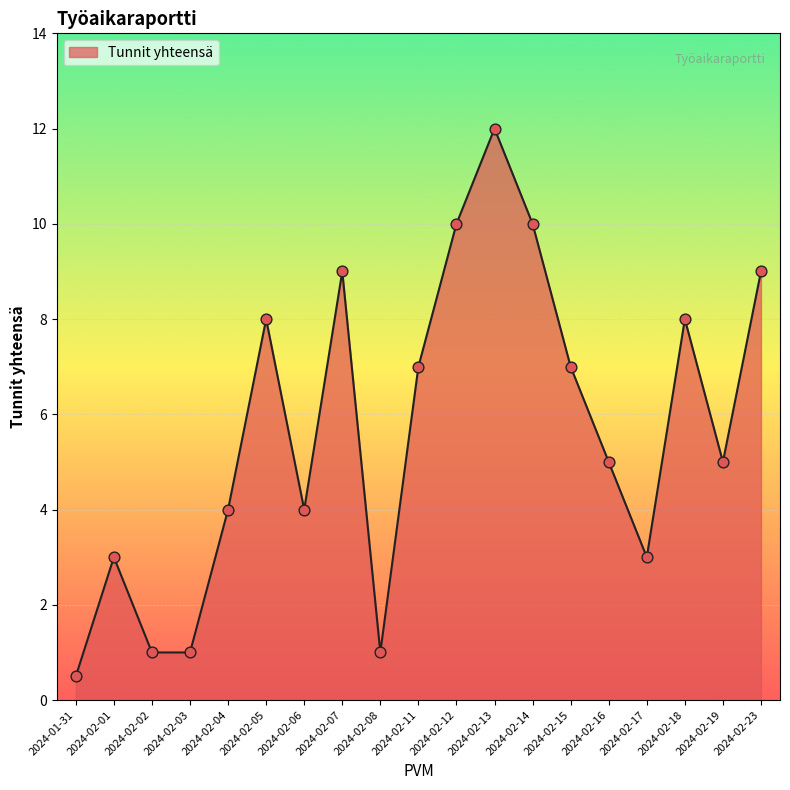

What is the ratio of the value at 2024-02-04 to the value at 2024-02-11?

0.6